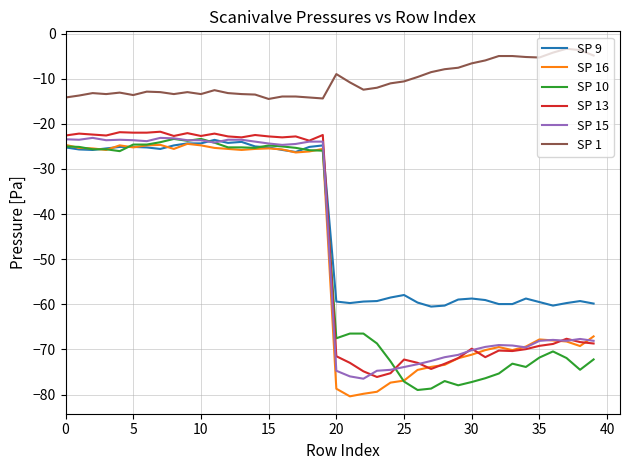

Which series ends up on top after the final intersection of SP 9 and SP 13?

SP 9